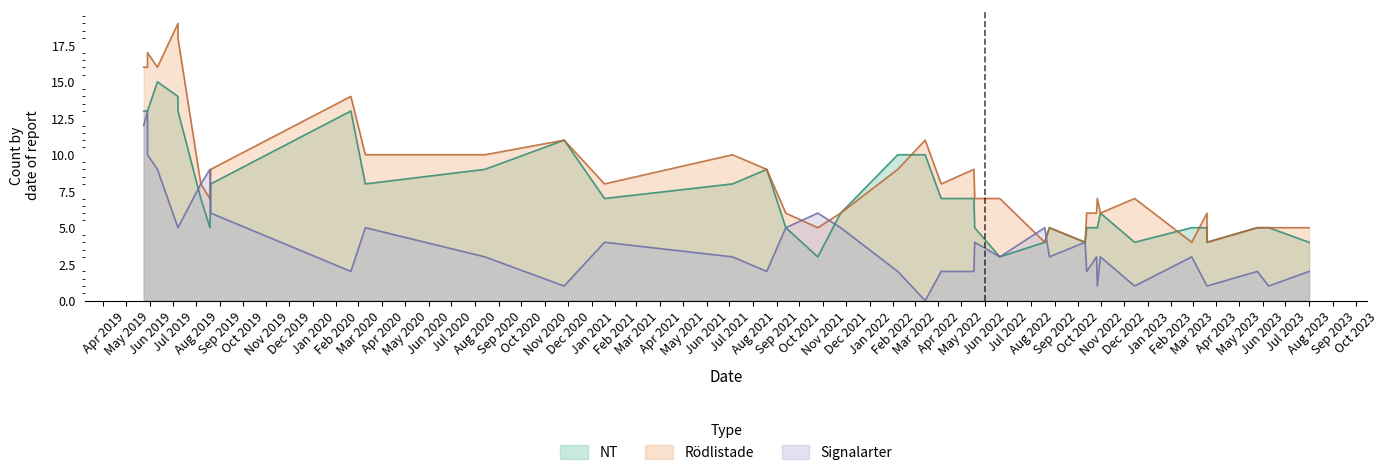

Between which two adjacent categories do Signalarter and NT first intersect?

2019-07-08 and 2019-08-07